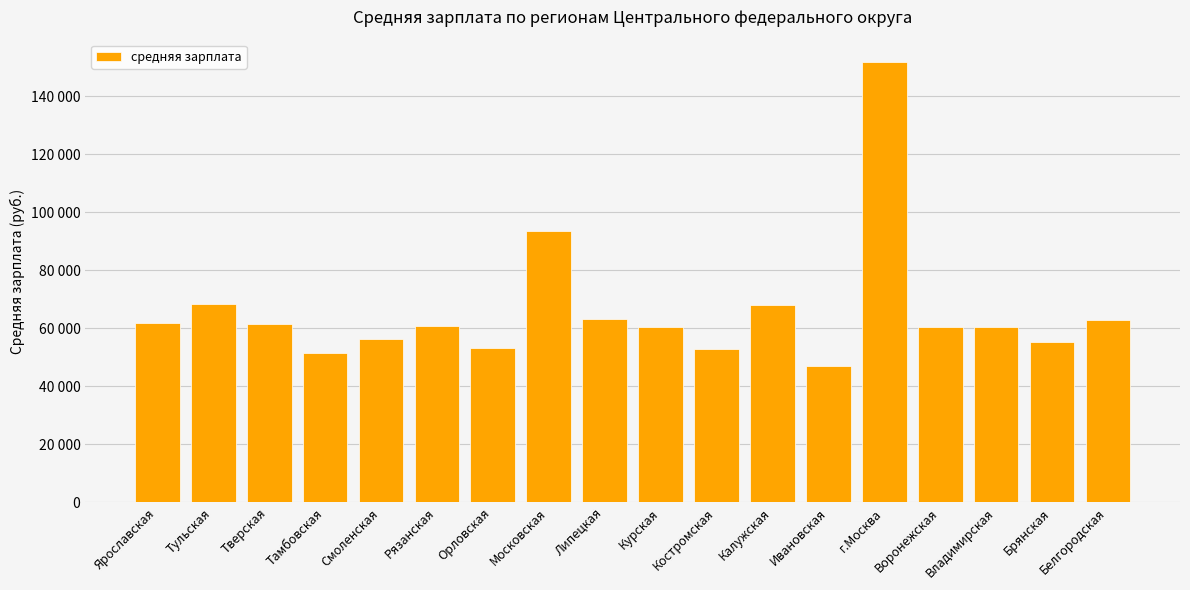

What is the label of the 9th bar from the right?

Курская